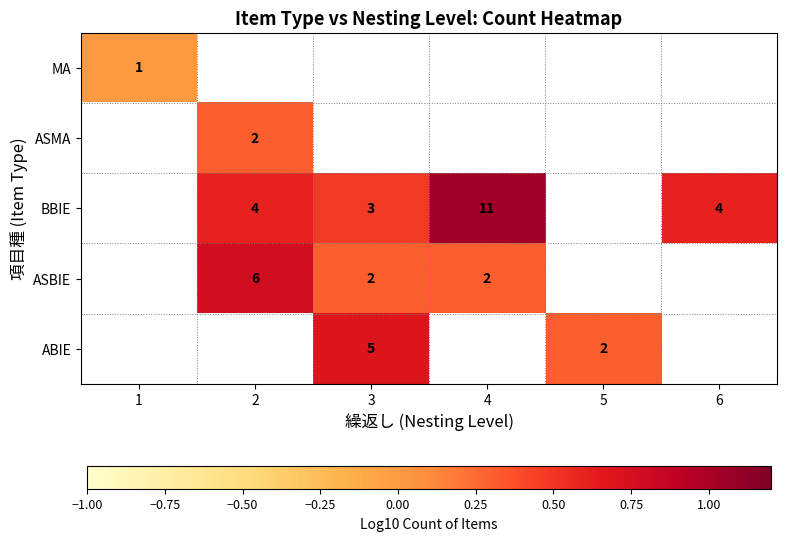

What is the sum of the ASBIE values at 2 and 4?

8